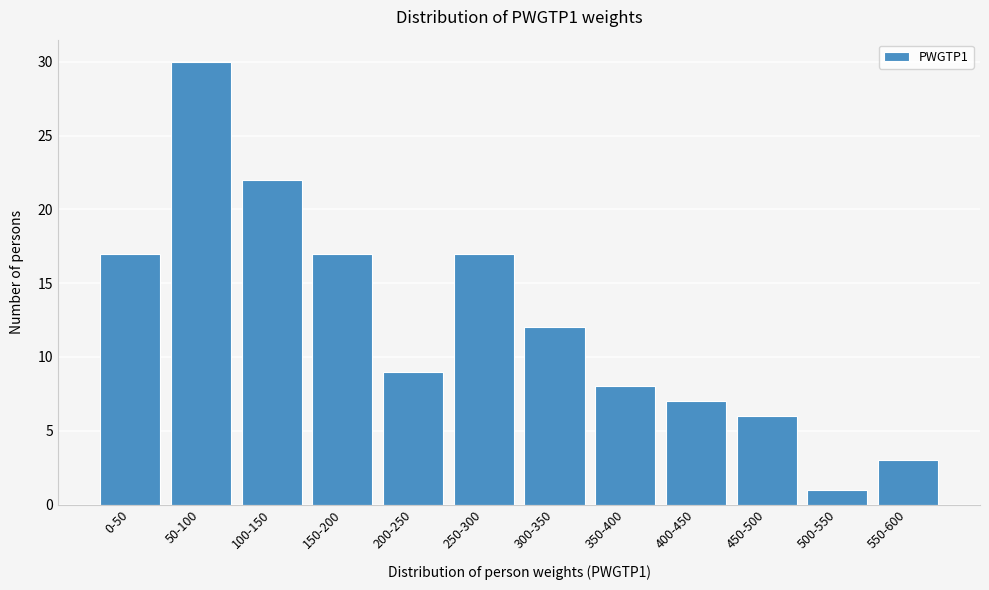

Reading left to right, list all the values displayed in this chart.

0-50=17	50-100=30	100-150=22	150-200=17	200-250=9	250-300=17	300-350=12	350-400=8	400-450=7	450-500=6	500-550=1	550-600=3